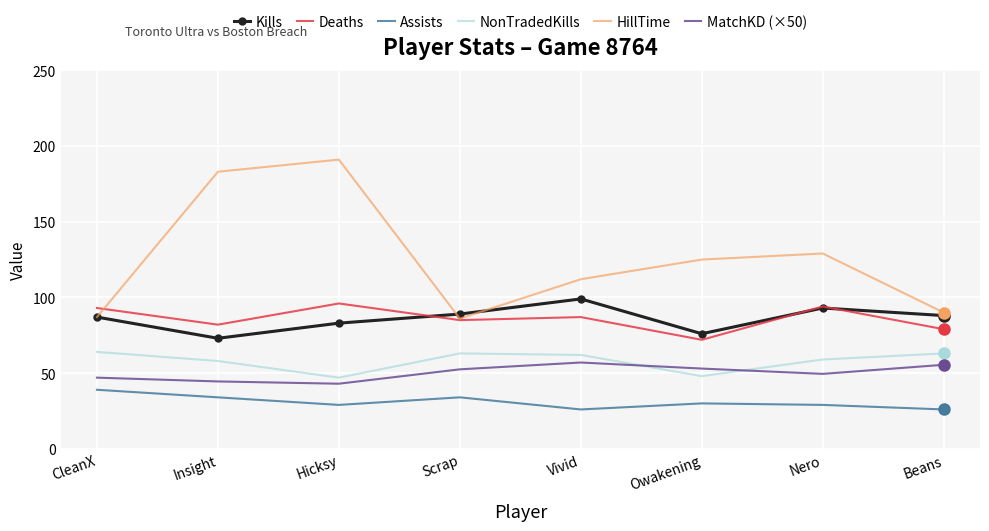

What is the average value of the HillTime series?

125.4